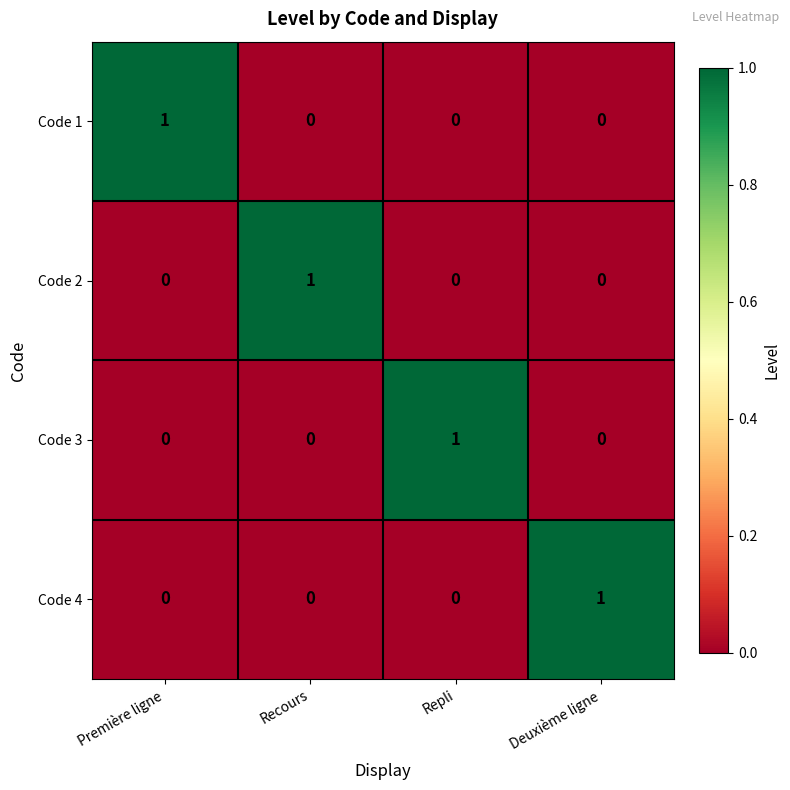

Reading left to right, list all the values displayed in this chart.

Code 1: 1	0	0	0
Code 2: 0	1	0	0
Code 3: 0	0	1	0
Code 4: 0	0	0	1